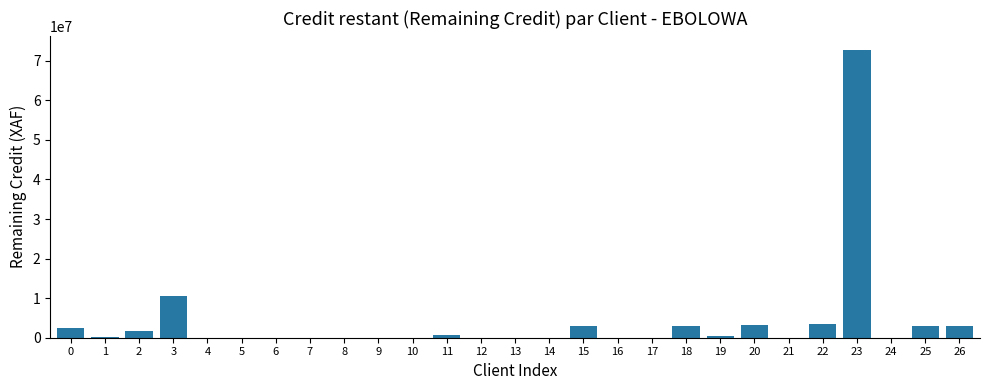

What is the greatest value displayed?

72677345